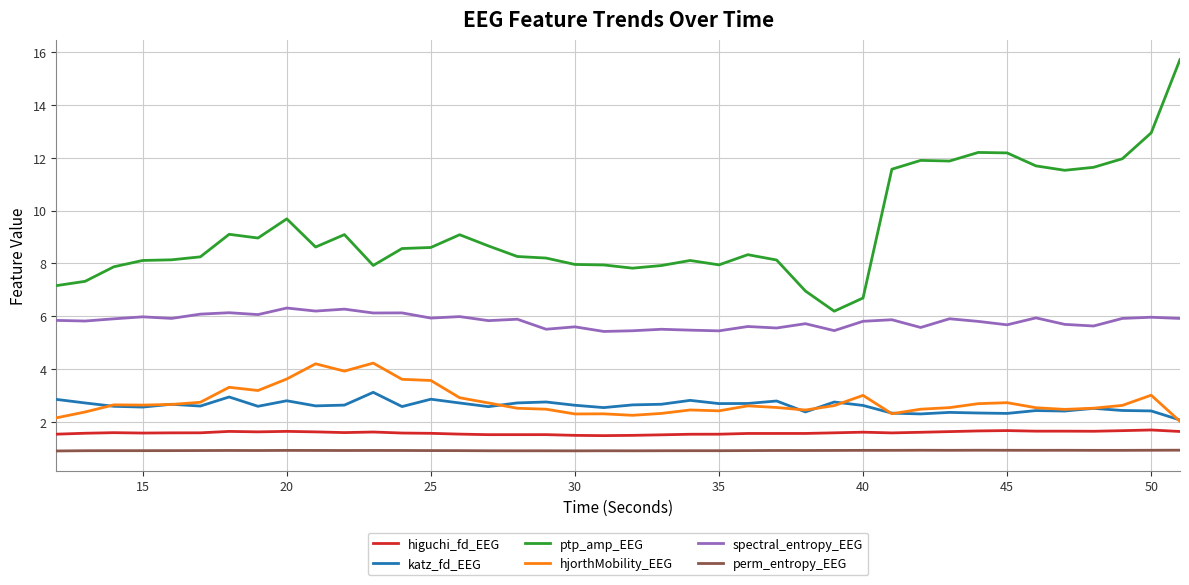

True or false: hjorthMobility_EEG and perm_entropy_EEG cross at least once.

False